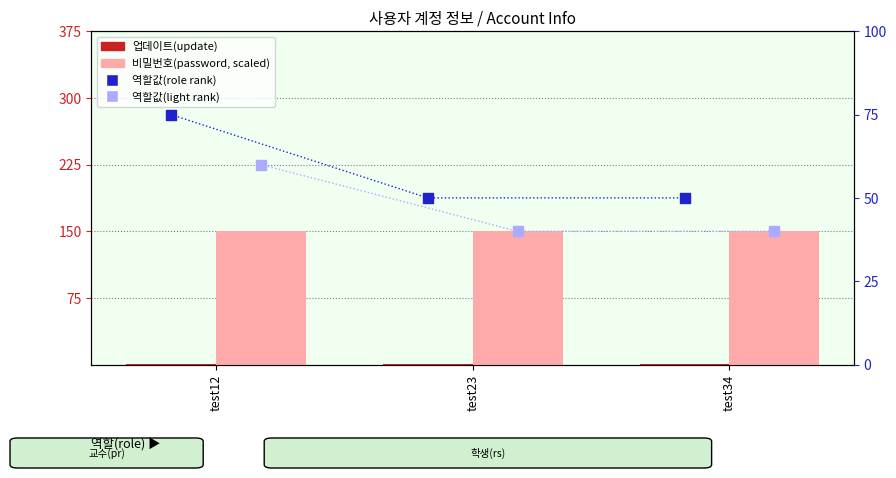

What is the total value across all series at test34?

241